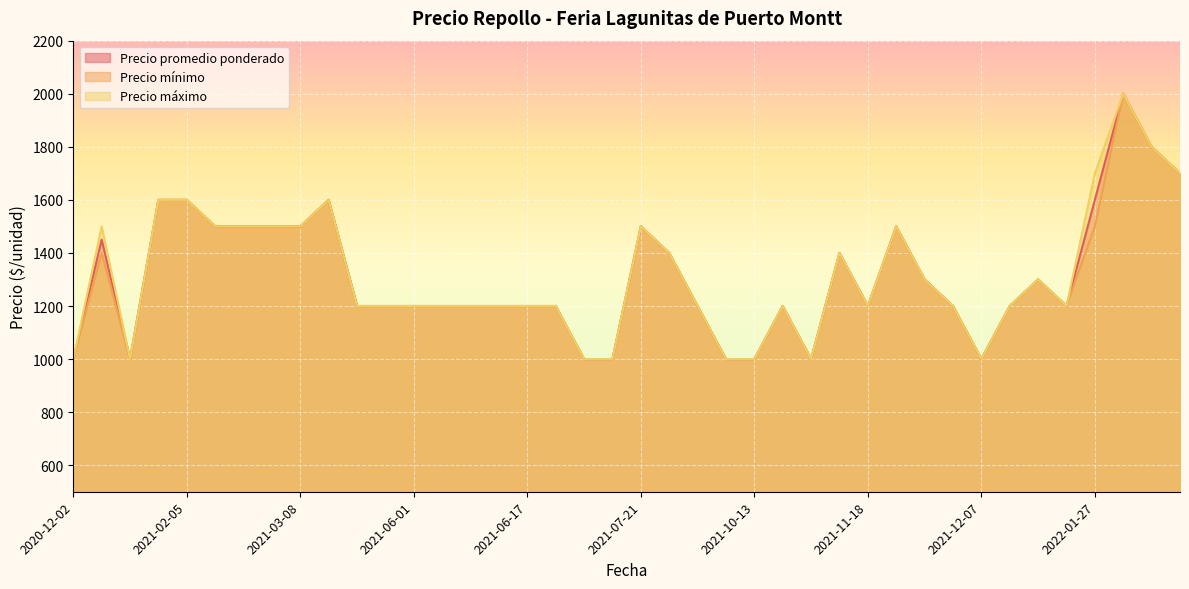

What is the greatest value displayed?

2000